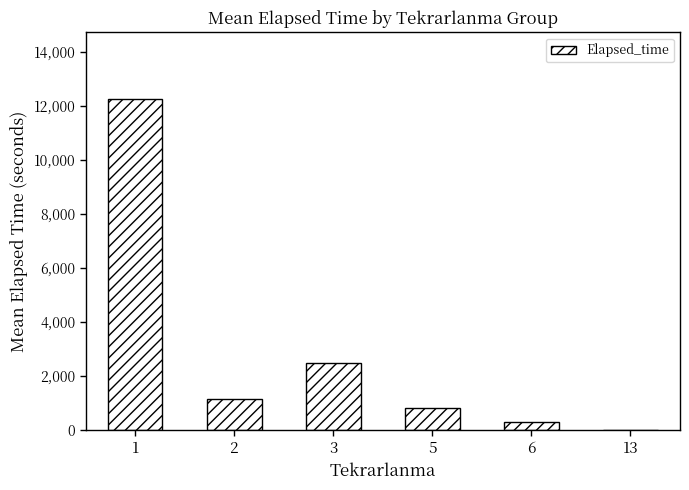

Where is the data nearest to the value 6141?

3